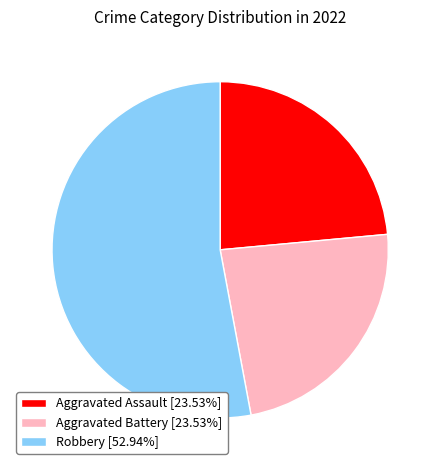

Approximately how many times larger is the value at Aggravated Battery [23.53%] compared to Robbery [52.94%]?

0.4